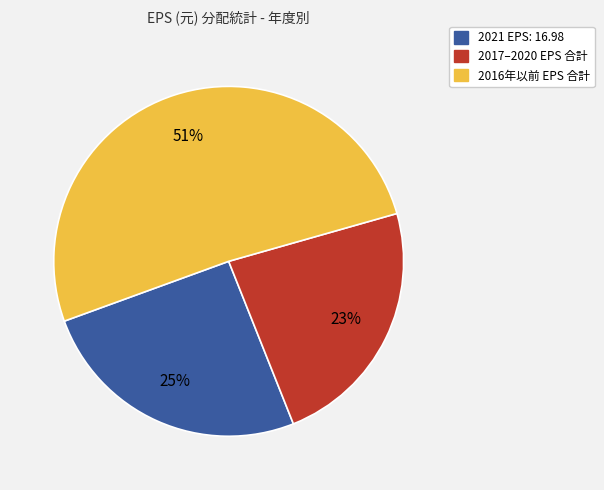

To the nearest percent, what is the average slice percentage?

33%